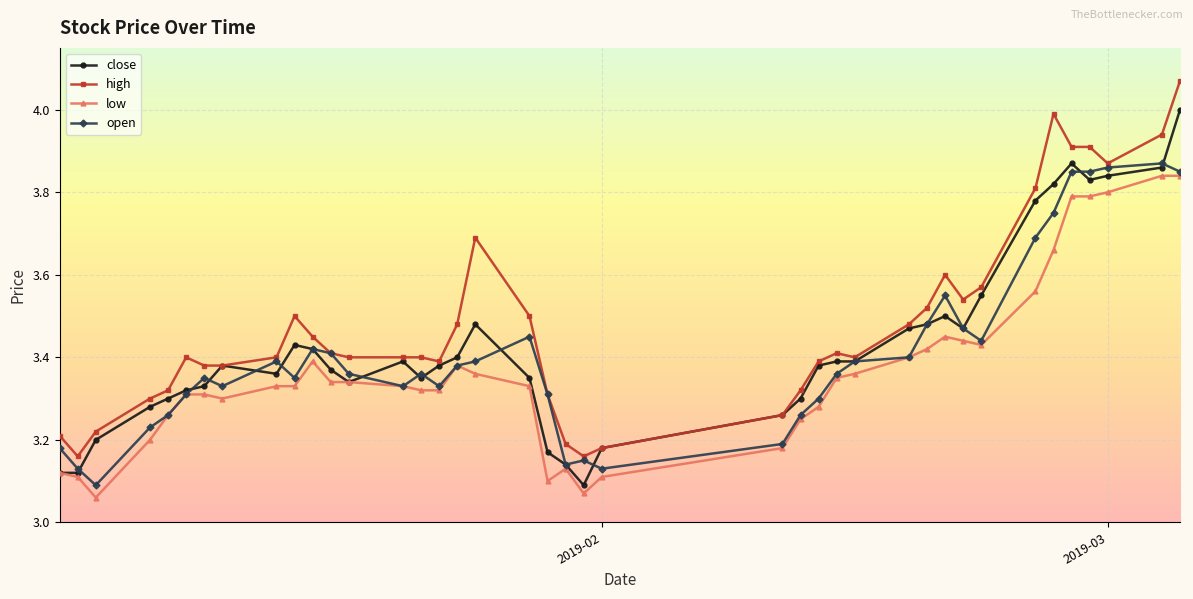

What is the highest value of the close series?

4.0